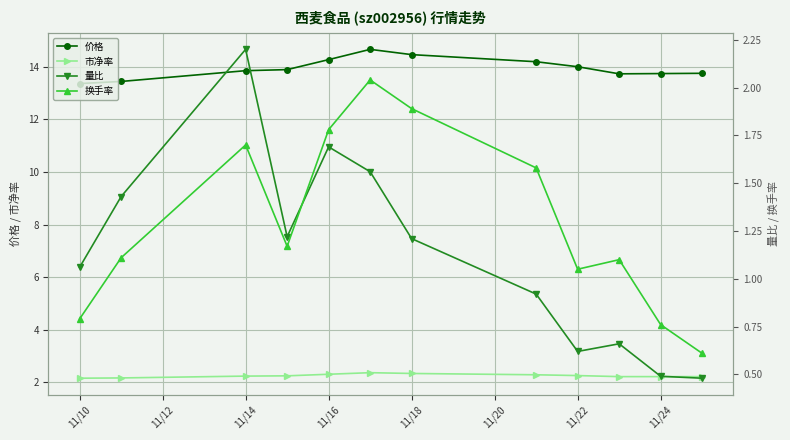

True or false: 量比 and 价格 cross at least once.

False